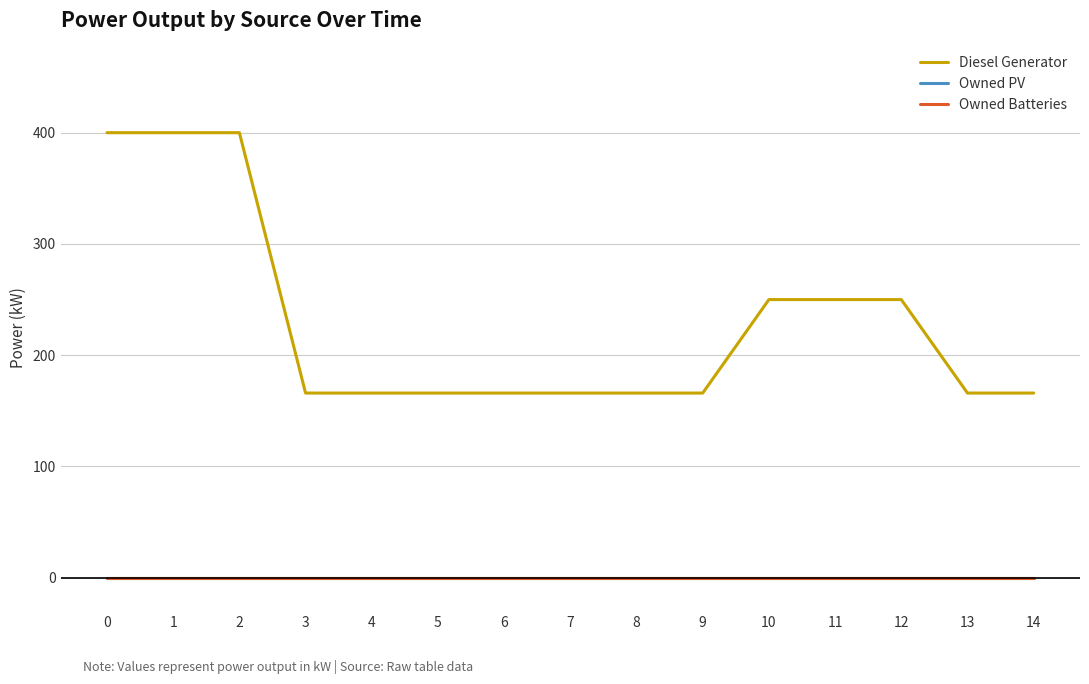

What is the total value across all series at 10?

250.0